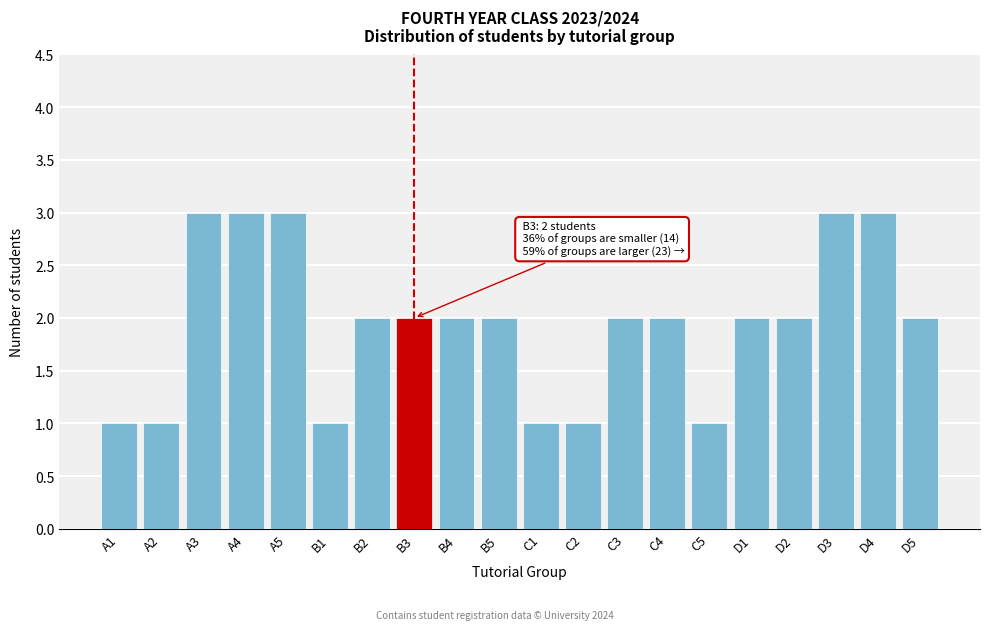

Reading left to right, transcribe all the data shown in this chart.

A1=1	A2=1	A3=3	A4=3	A5=3	B1=1	B2=2	B3=2	B4=2	B5=2	C1=1	C2=1	C3=2	C4=2	C5=1	D1=2	D2=2	D3=3	D4=3	D5=2